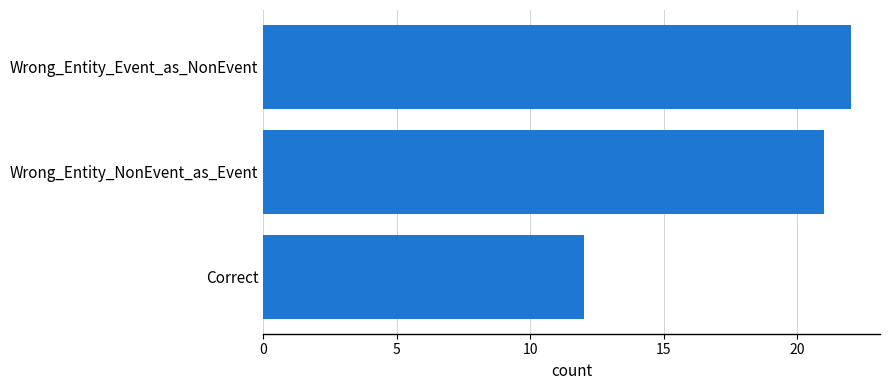

Where is the data nearest to the value 17?

Wrong_Entity_NonEvent_as_Event